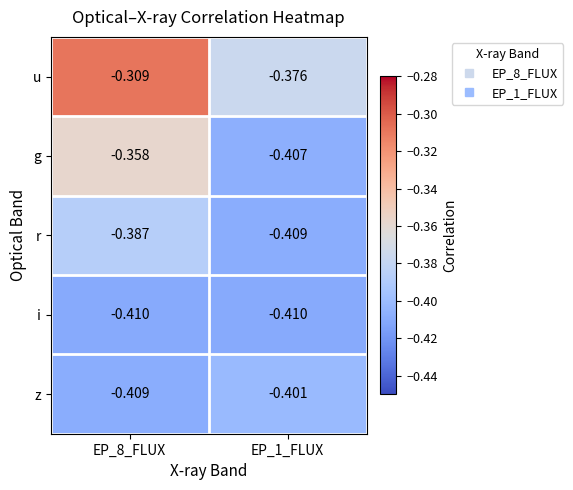

At which category is the sum across all series the highest?

EP_8_FLUX